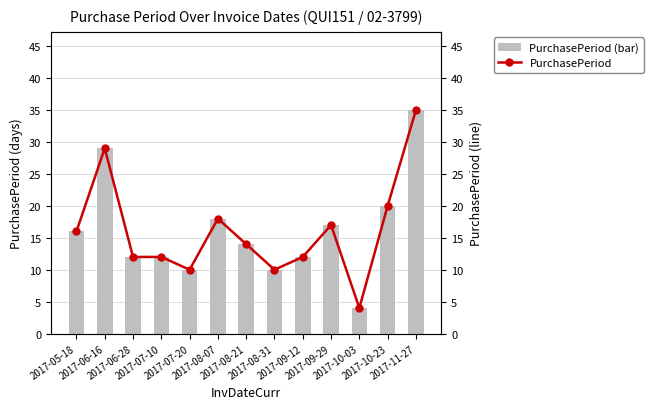

Read the PurchasePeriod (bar) value at 2017-10-23, to the nearest 5.

20